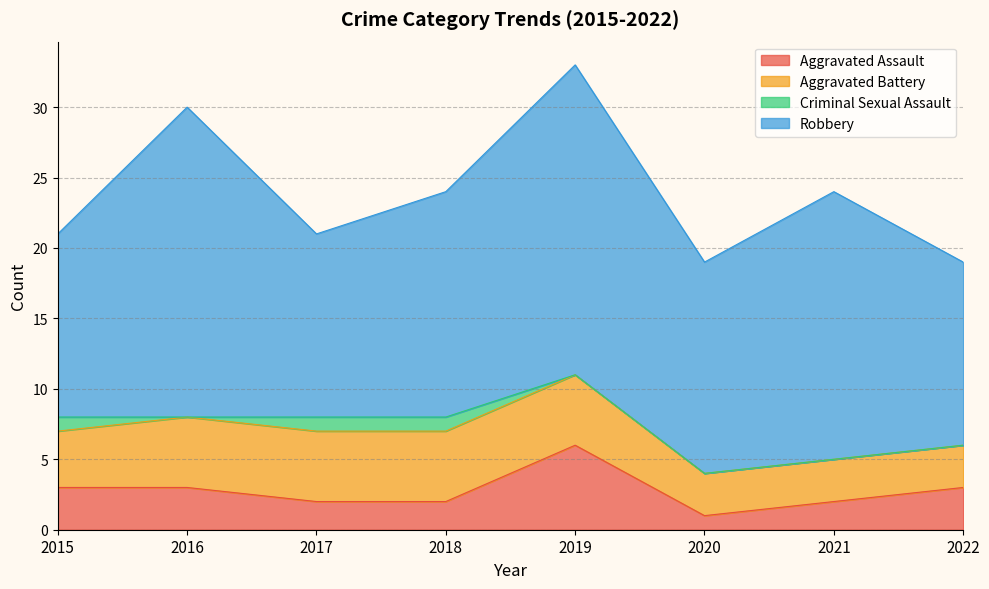

What is the maximum value for Criminal Sexual Assault?

1